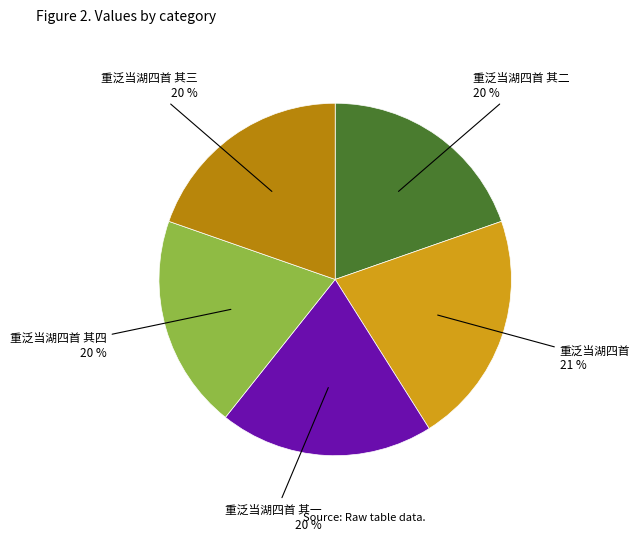

Is it true that 重泛当湖四首 其一 is 20% of the pie?

True